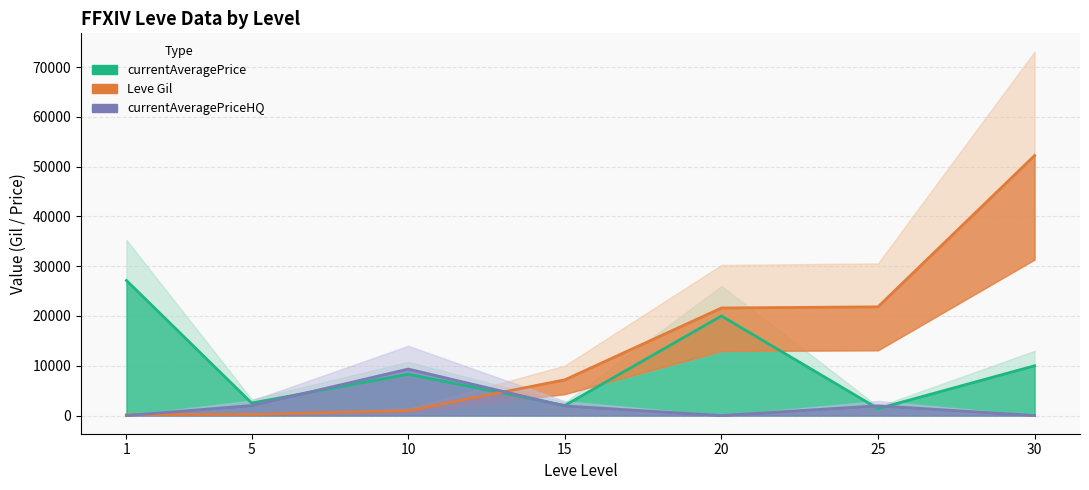

What is the difference between the highest and lowest values at 20?

21600.0